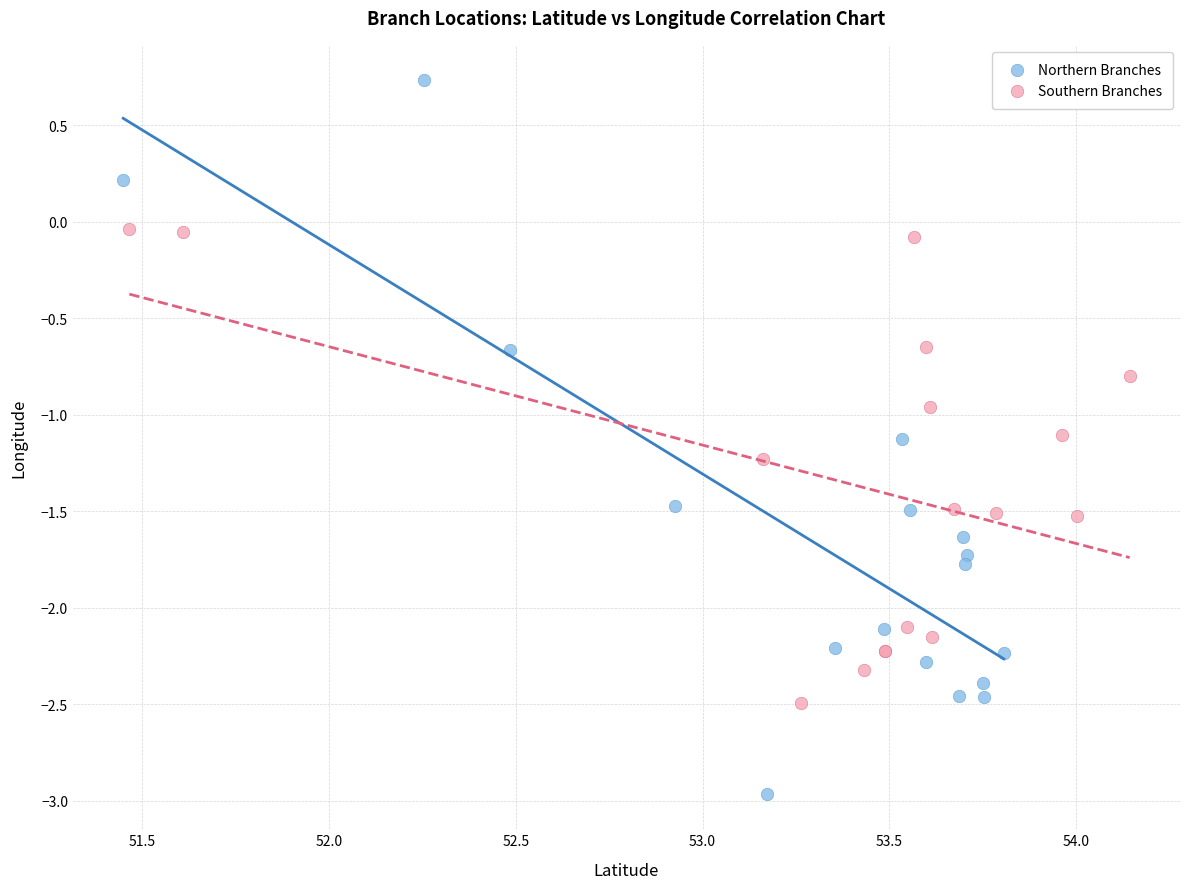

Which series has the widest spread of Y values?

Northern Branches